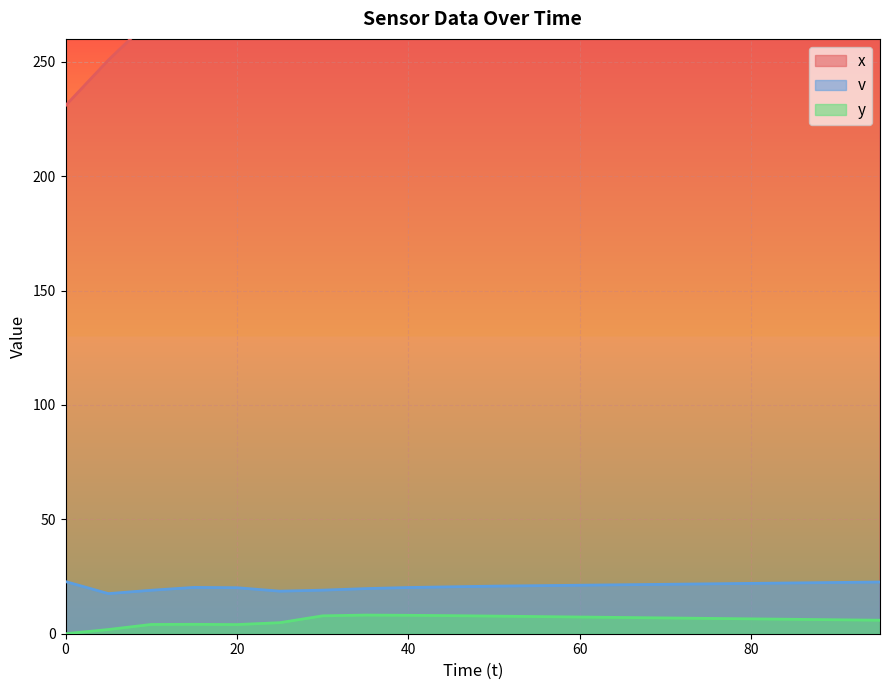

What is the value of the v point at the 14th from the left?

21.4